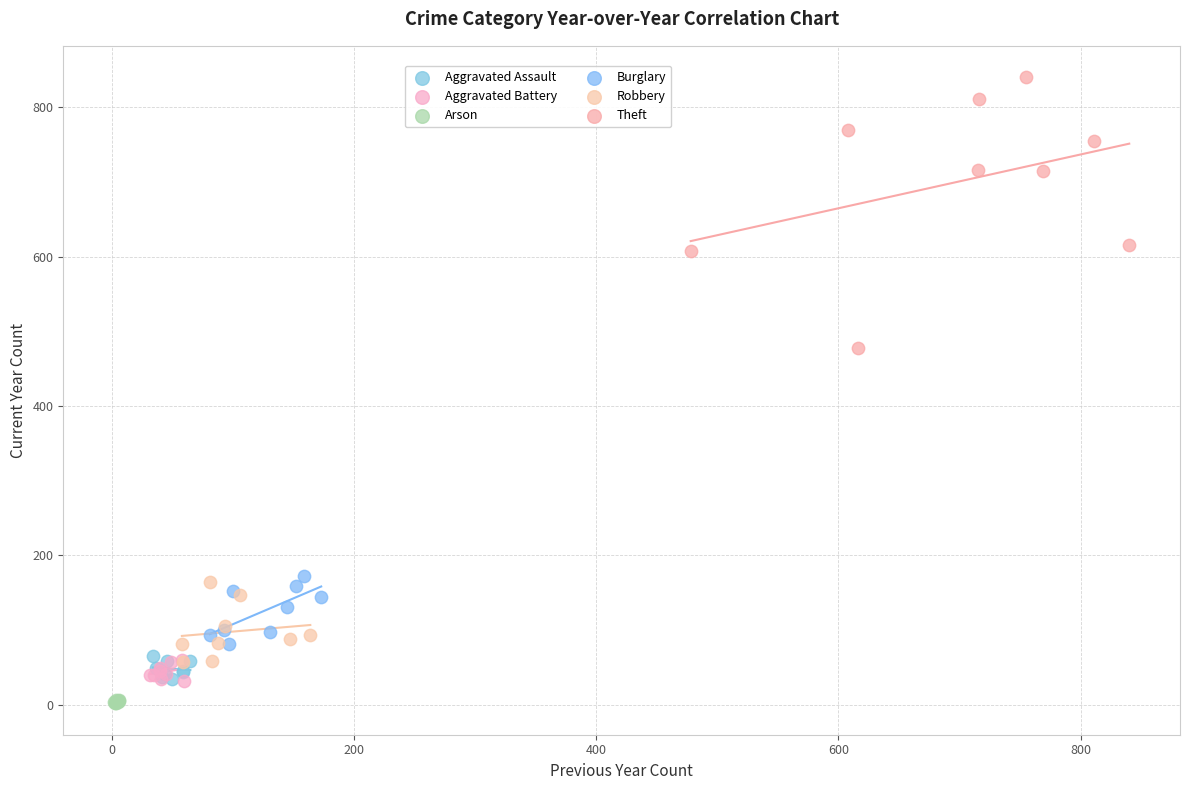

Which series reaches the maximum Y coordinate?

Theft